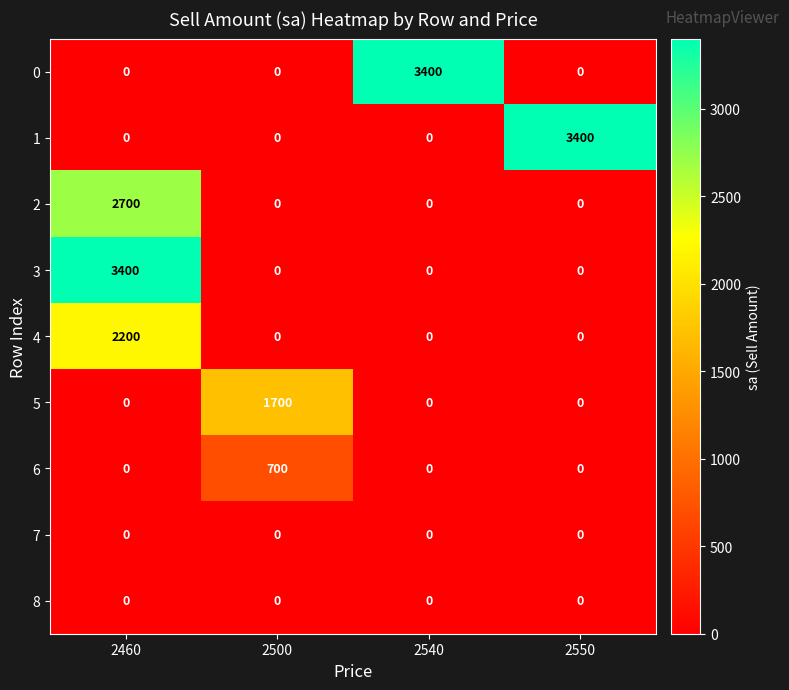

What is the average value of the 1 series?

850